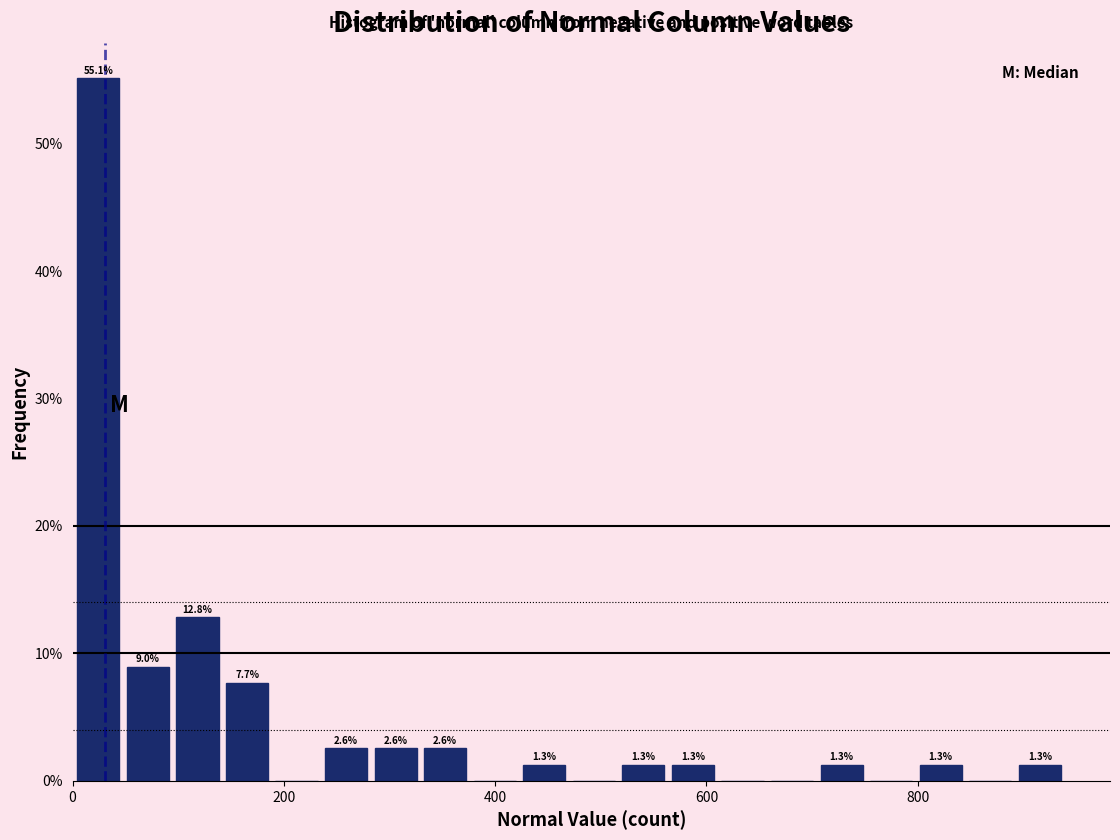

Read against the x-axis, roughly where is the centre of the tallest bar?

20